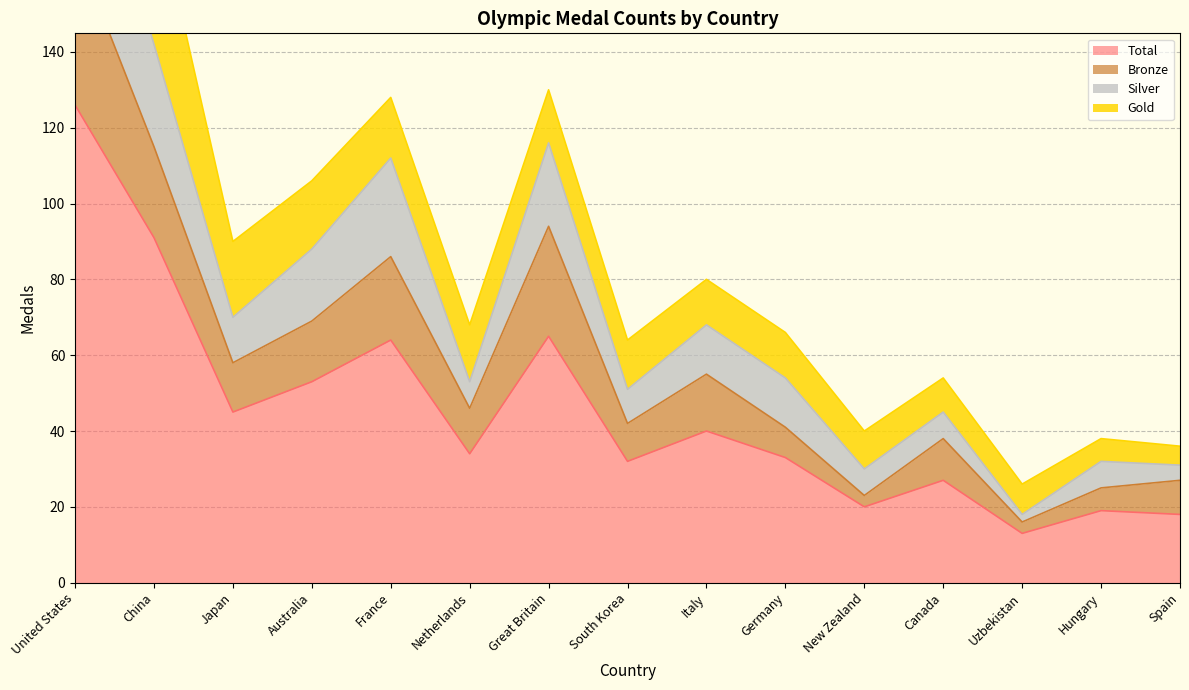

What is the difference between the maximum and minimum values in the Total series?

113